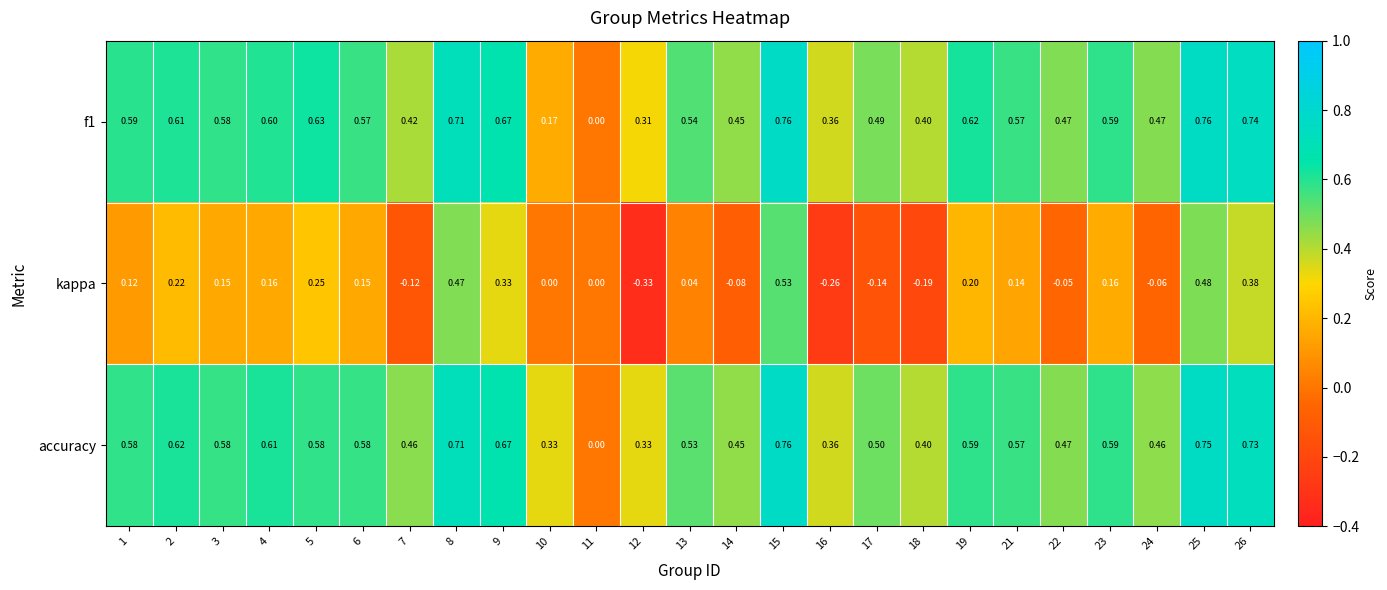

Between 9 and 15, which series saw the biggest shift?

kappa